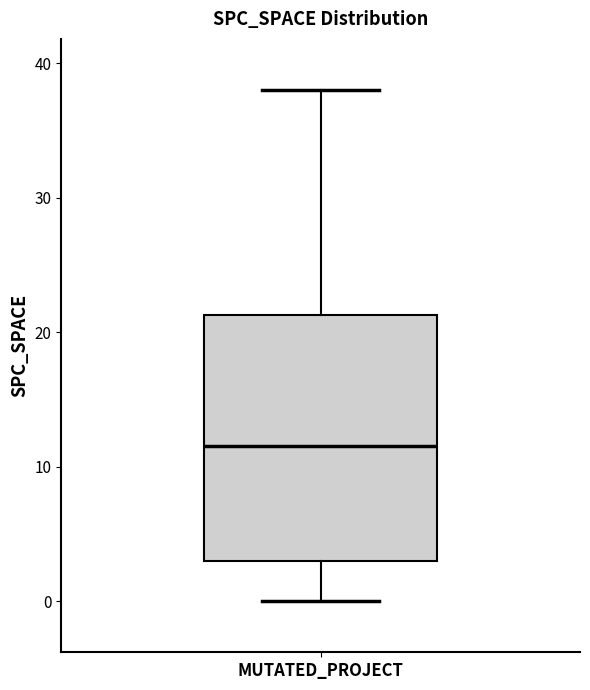

Read this box plot against the y-axis: the position of the median line, the range covered by the box, and the ends of both whiskers. The values are not printed on the chart, so give them approximately, as read against the axis.

median 12, box 3 to 21, whiskers 0 to 38